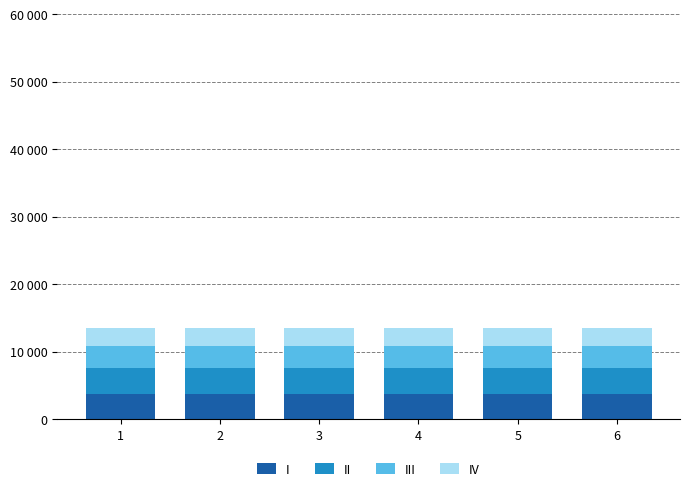

What are all the series names shown in the legend?

I, II, III, IV